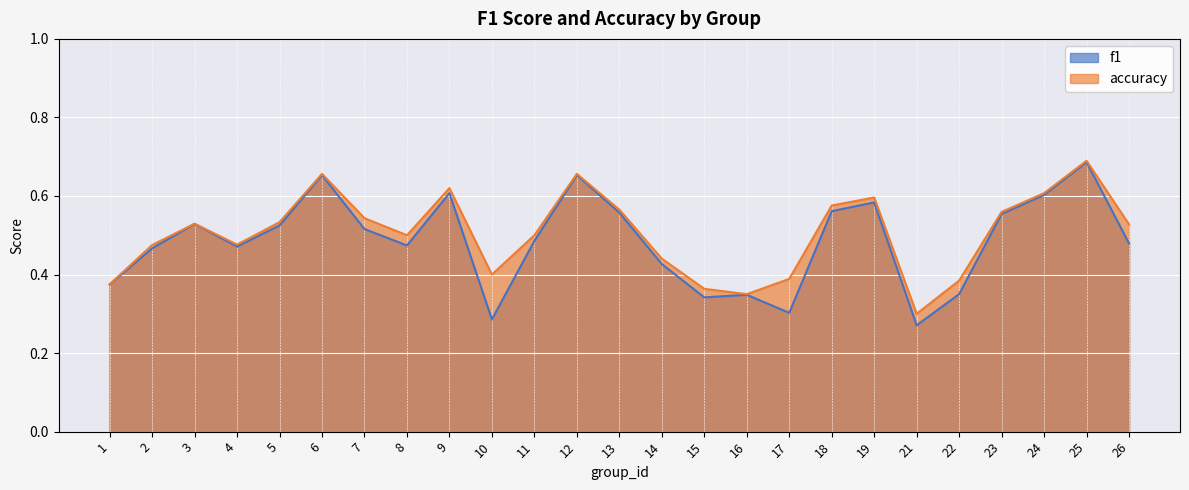

How many lines are shown in the chart?

2